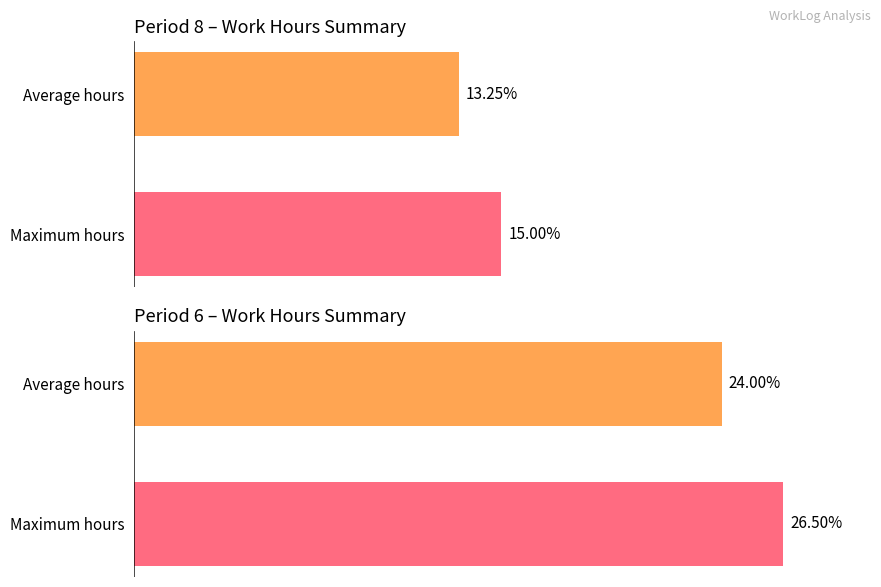

What is the difference between the values at Average hours and Maximum hours?

2.5